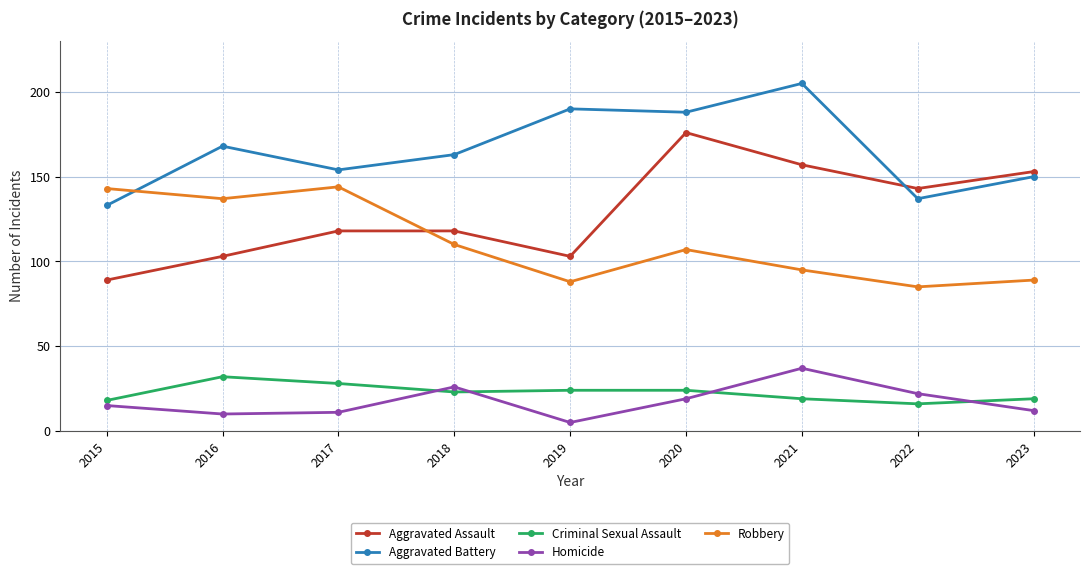

Is the value of Aggravated Assault at 2018 greater than the value of Homicide at 2016?

Yes